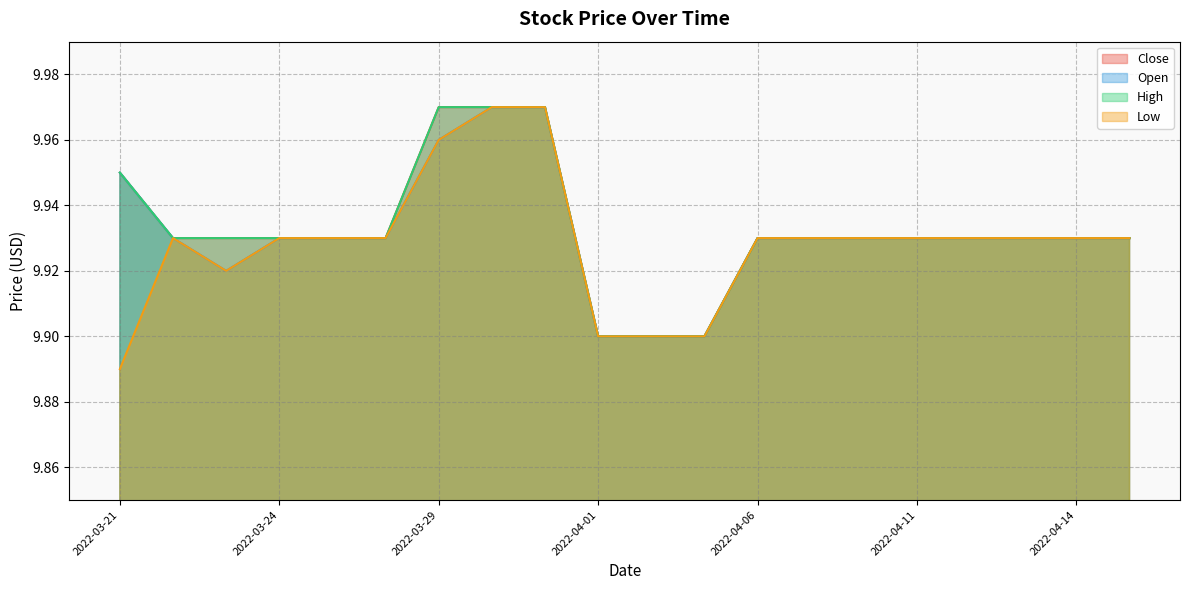

What is the label of the 5th point from the right?

2022-04-11